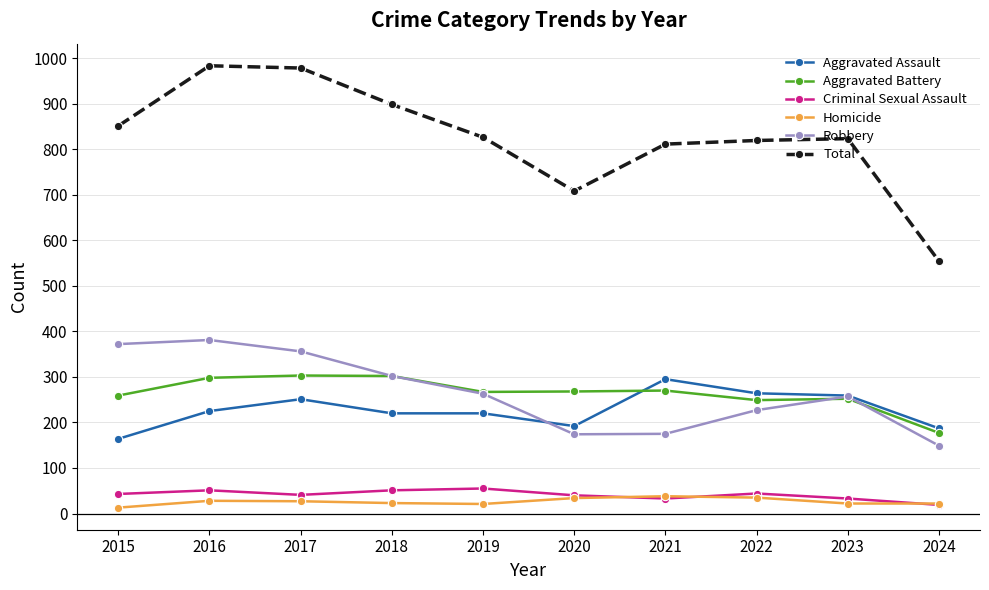

True or false: Robbery and Aggravated Assault intersect in this chart.

True